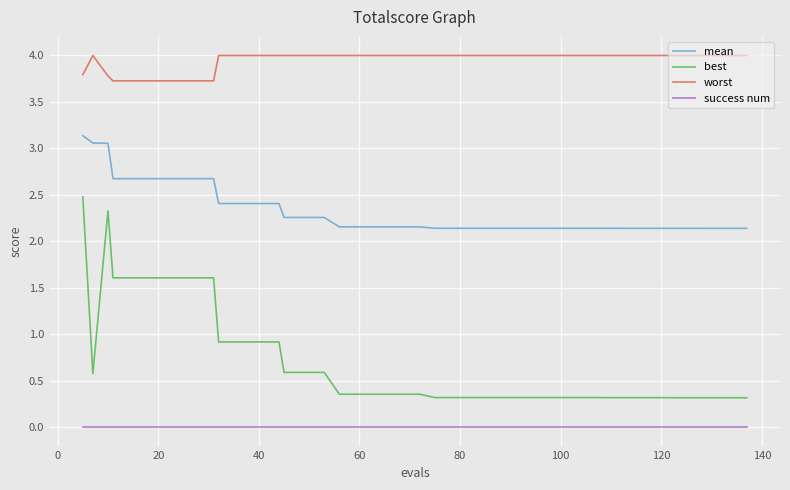

True or false: best and mean intersect in this chart.

False